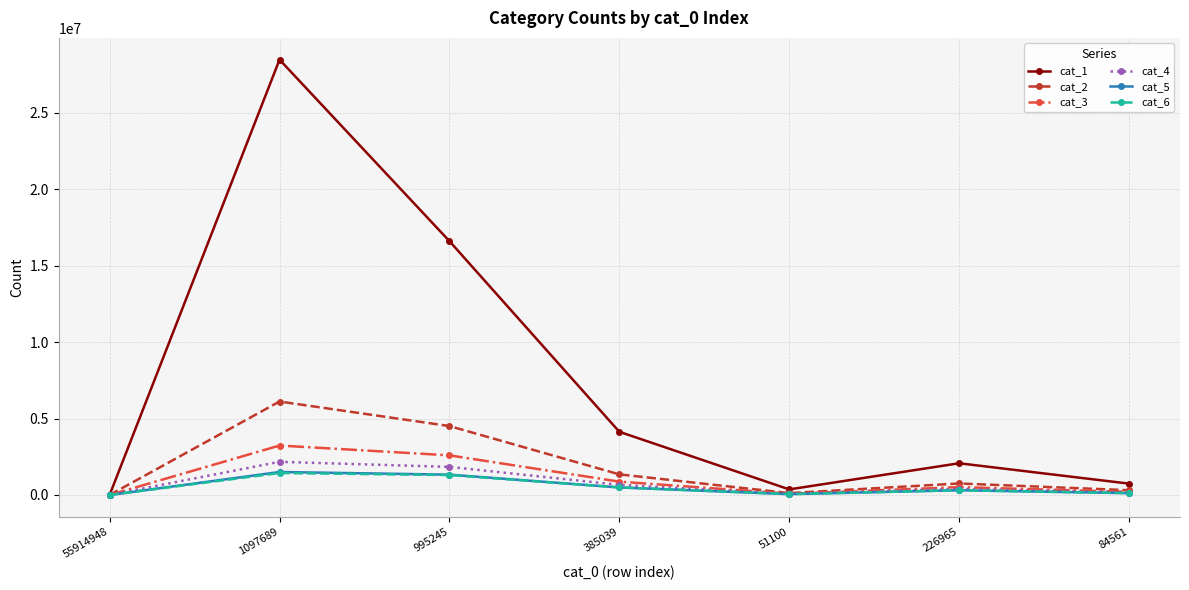

Between 1097689 and 995245, which series saw the biggest shift?

cat_1